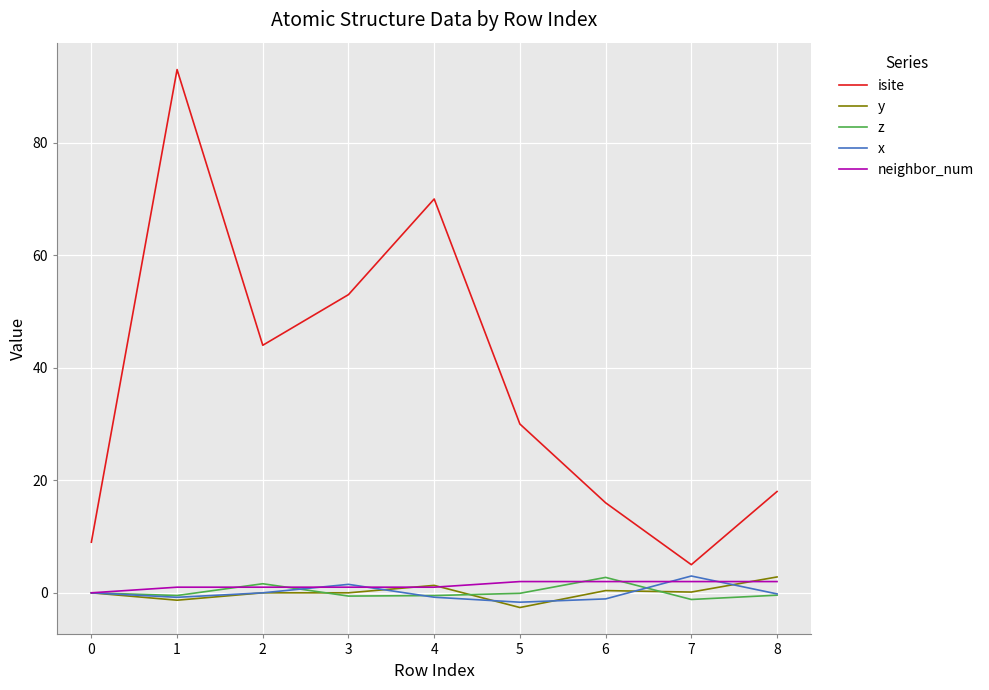

At how many categories does at least one series exceed 50?

3